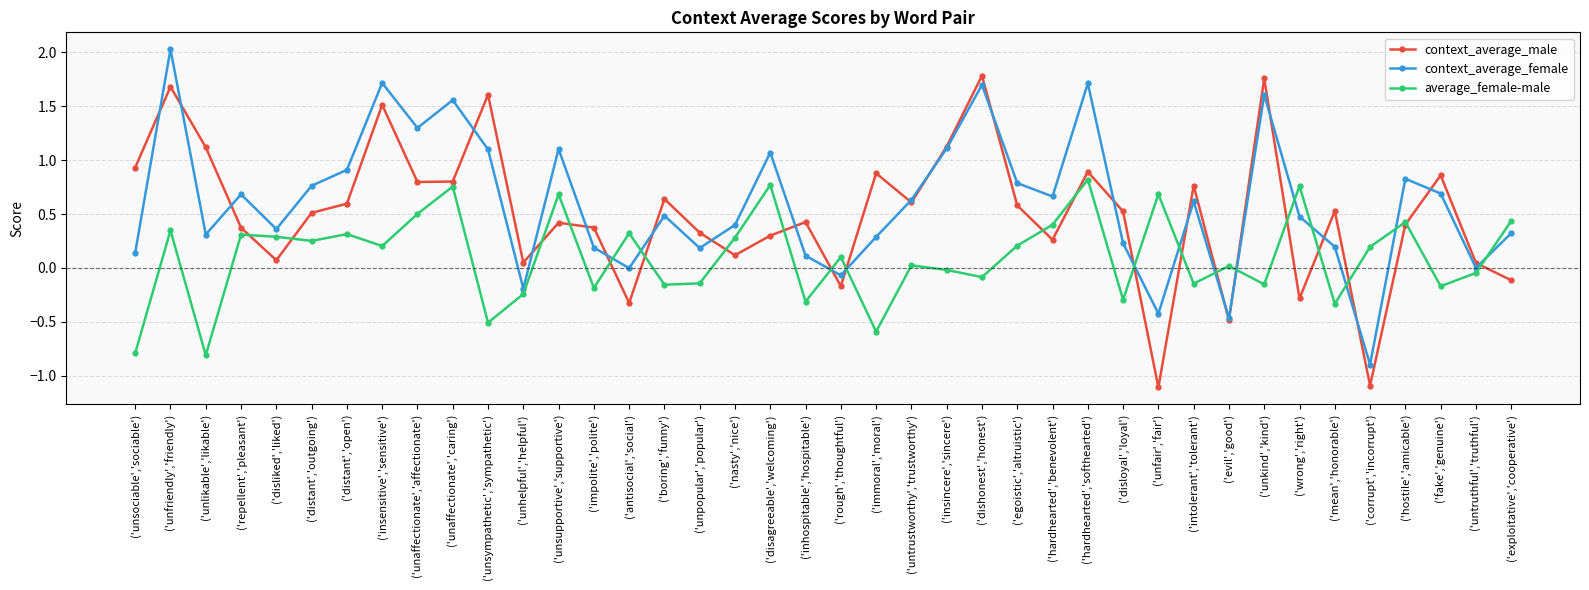

After their last crossing, which series has the higher values: context_average_female or average_female-male?

average_female-male